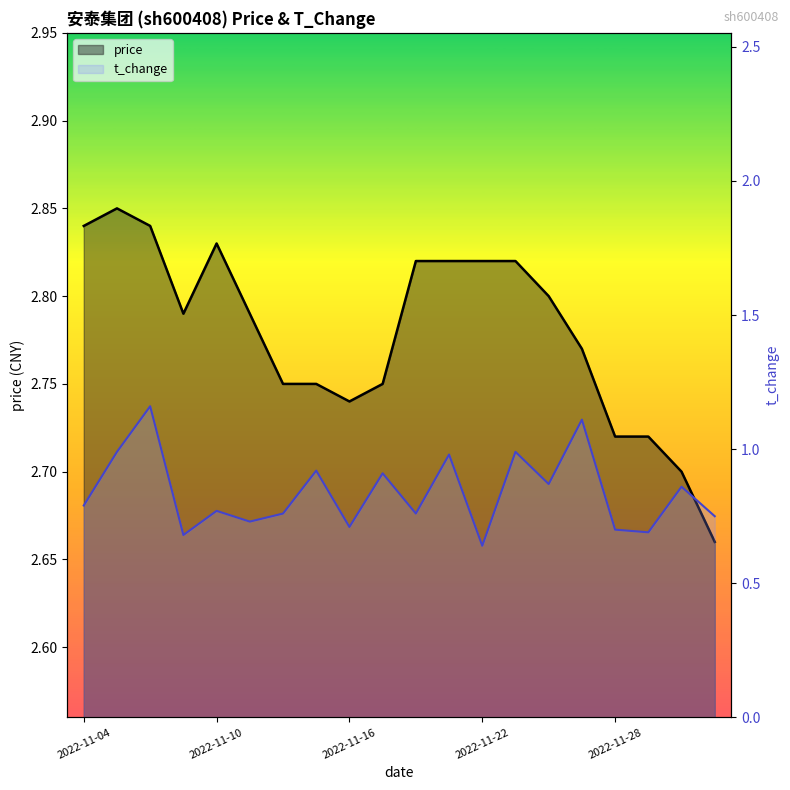

List the series in order of their peak value, highest first.

price, t_change